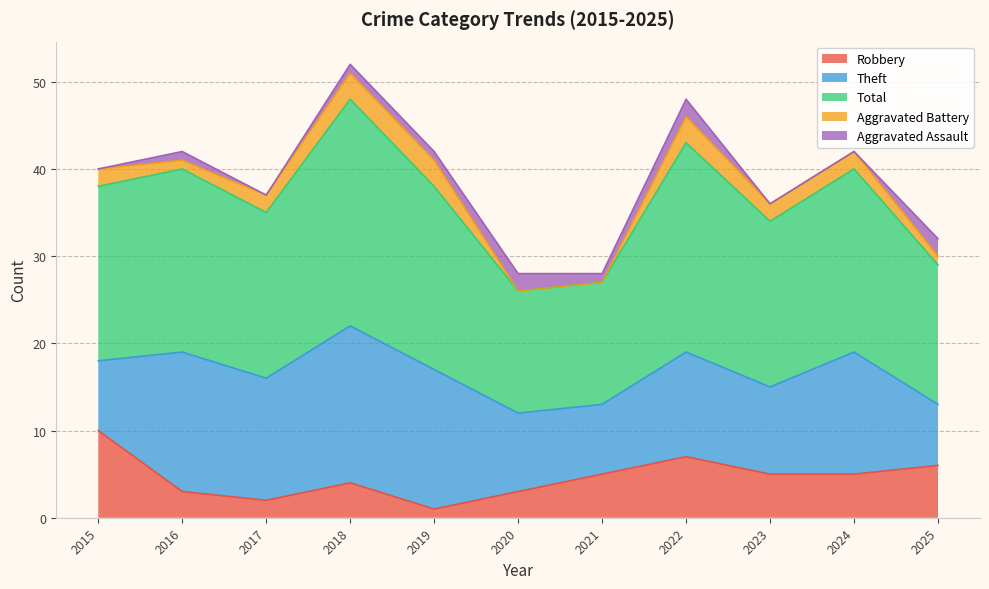

What is the total value across all series at 2025?

32